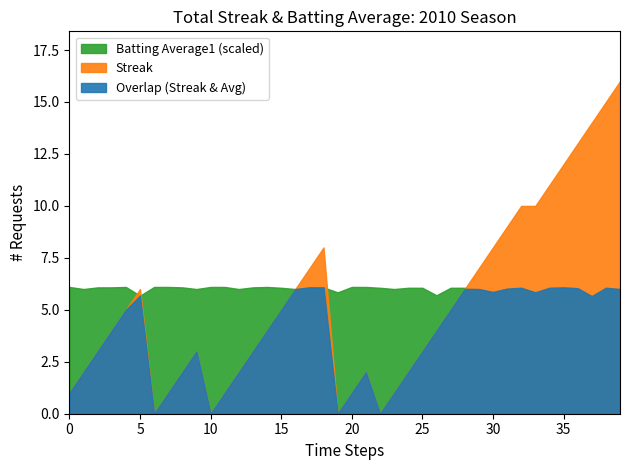

How many interior local peaks does the Batting Average1 series have?

5